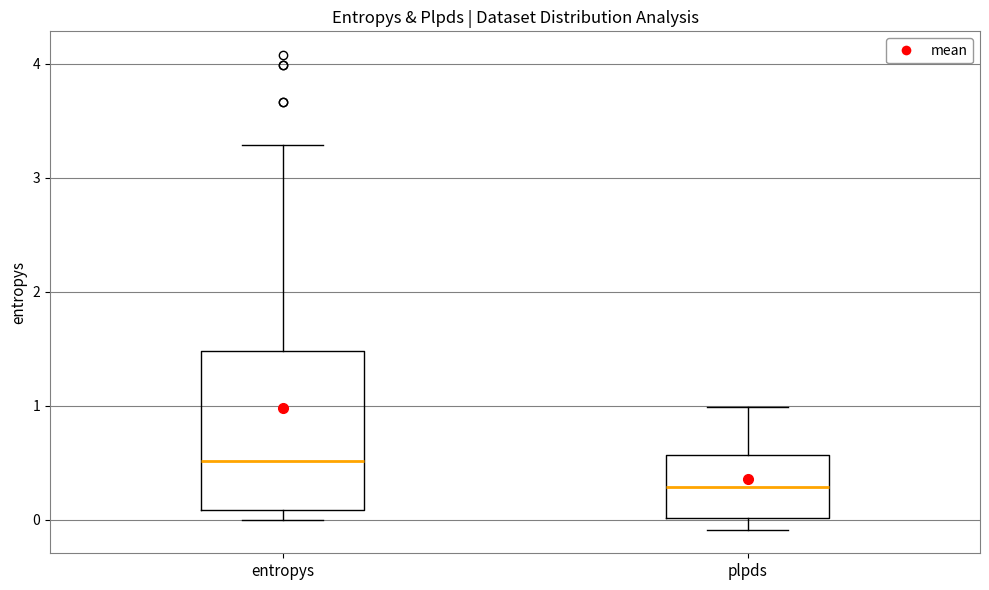

Which box is the tallest, from its lower edge to its upper edge?

entropys